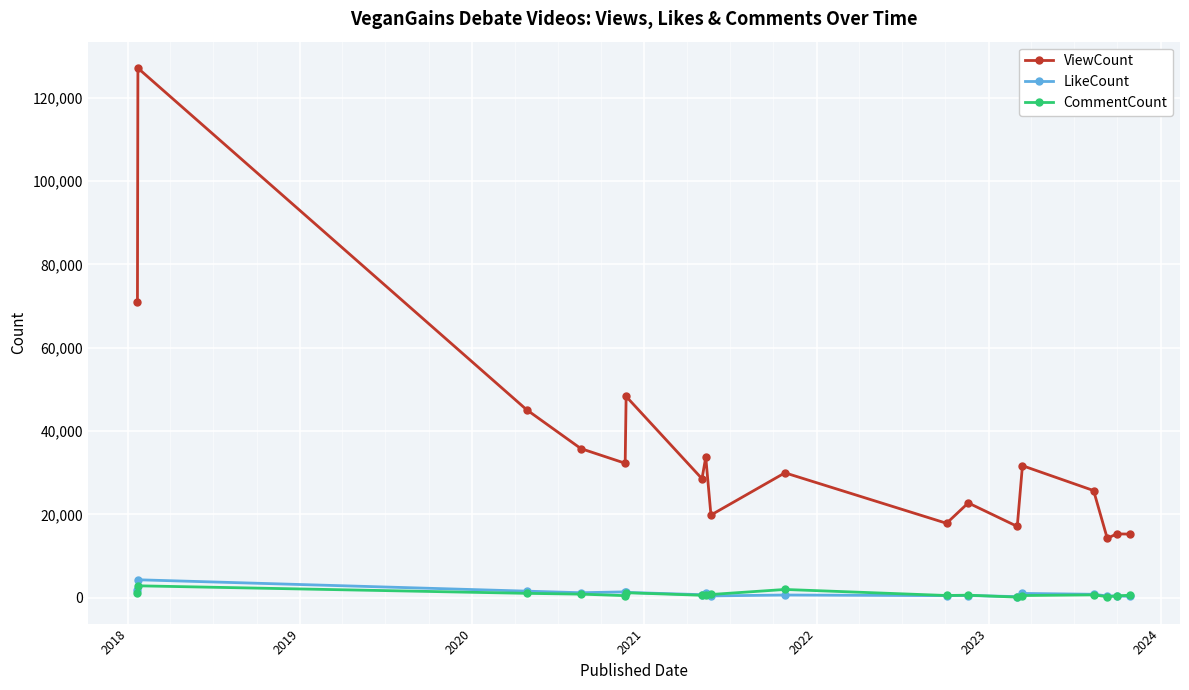

True or false: ViewCount has more than 0 points higher than both neighbors.

True